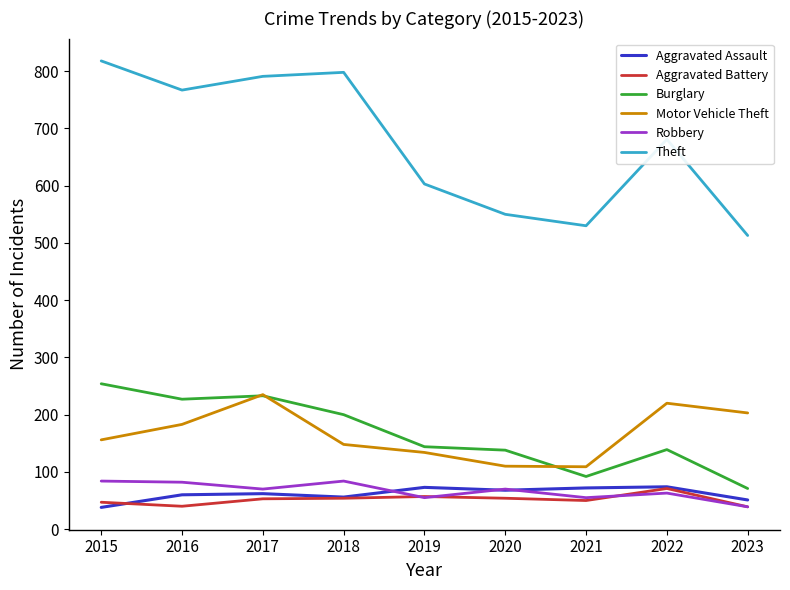

What is the minimum value shown in the chart?

38